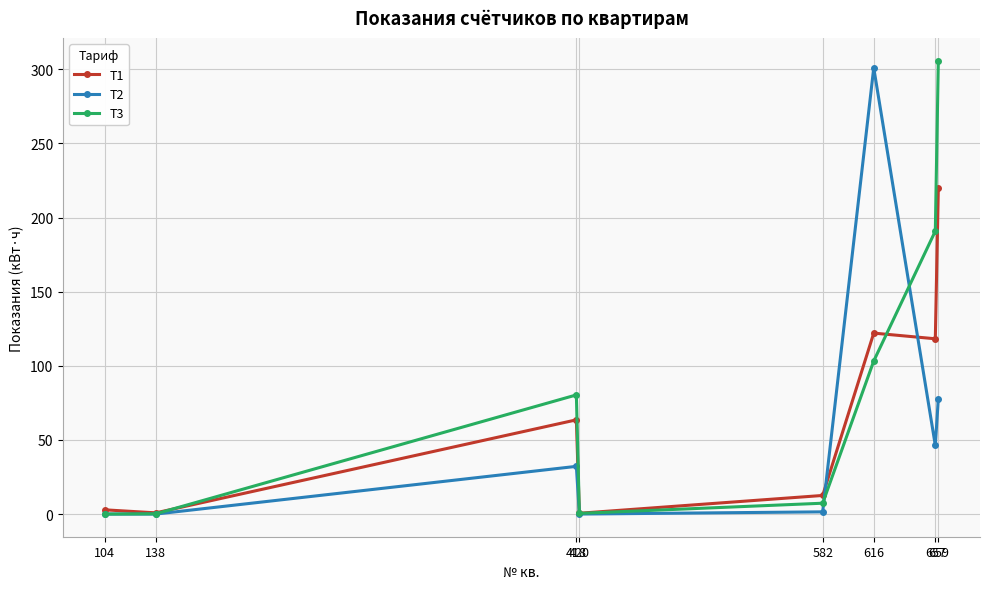

What is the average value of the T3 series?

86.0